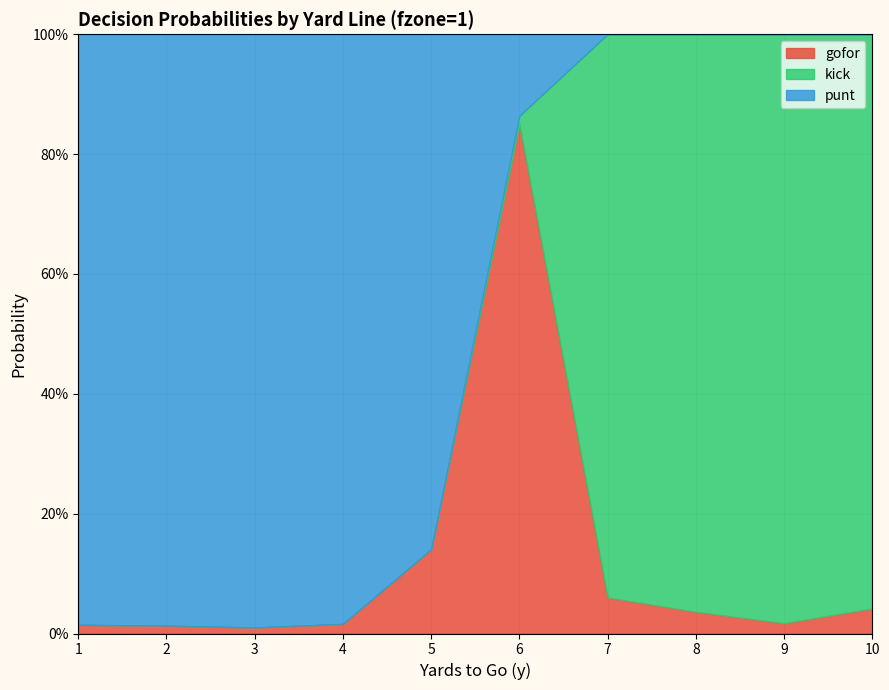

Reading left to right, what are all the values shown in this chart?

gofor: 0.0	0.0	0.0	0.0	0.1	0.8	0.1	0.0	0.0	0.0
kick: 0.0	0.0	0.0	0.0	0.0	0.0	0.9	1.0	1.0	1.0
punt: 1.0	1.0	1.0	1.0	0.9	0.1	0.0	0.0	0.0	0.0